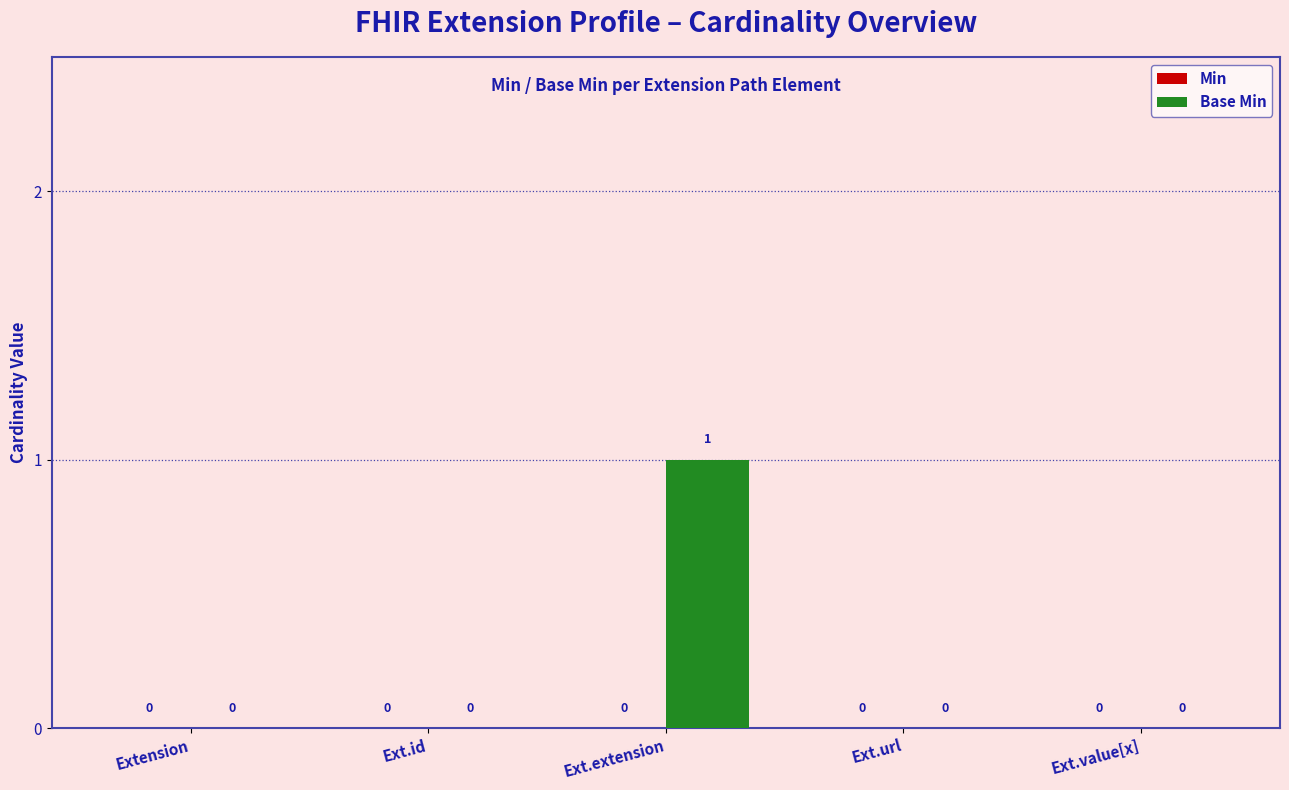

Which has a higher value, Ext.extension or Ext.value[x]?

Ext.extension